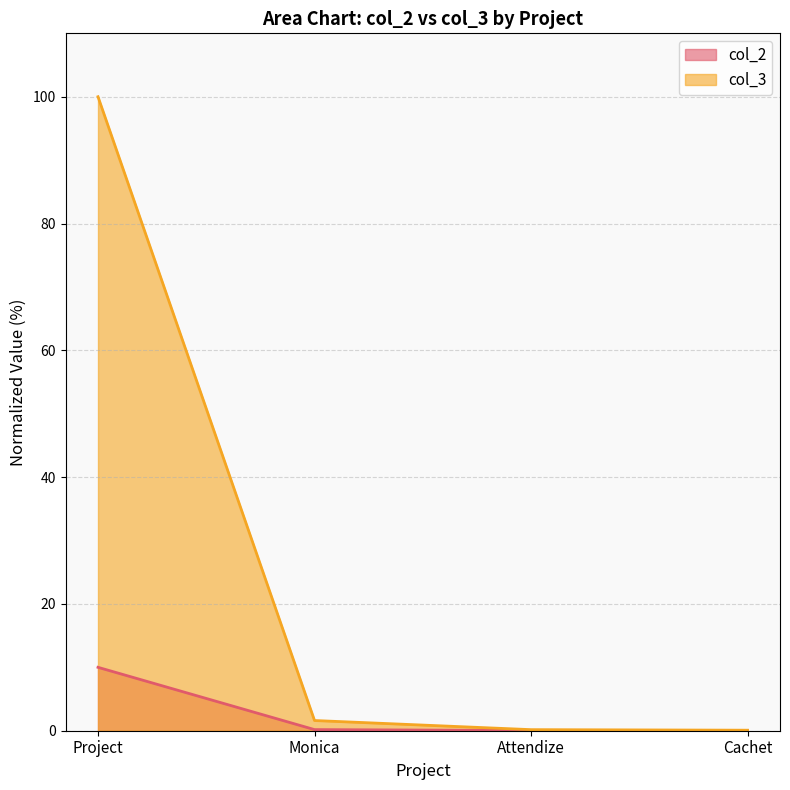

Reading left to right, extract all data points from this chart.

col_2: 10.0	0.2	0.0	0.0
col_3: 100.0	1.6	0.2	0.1